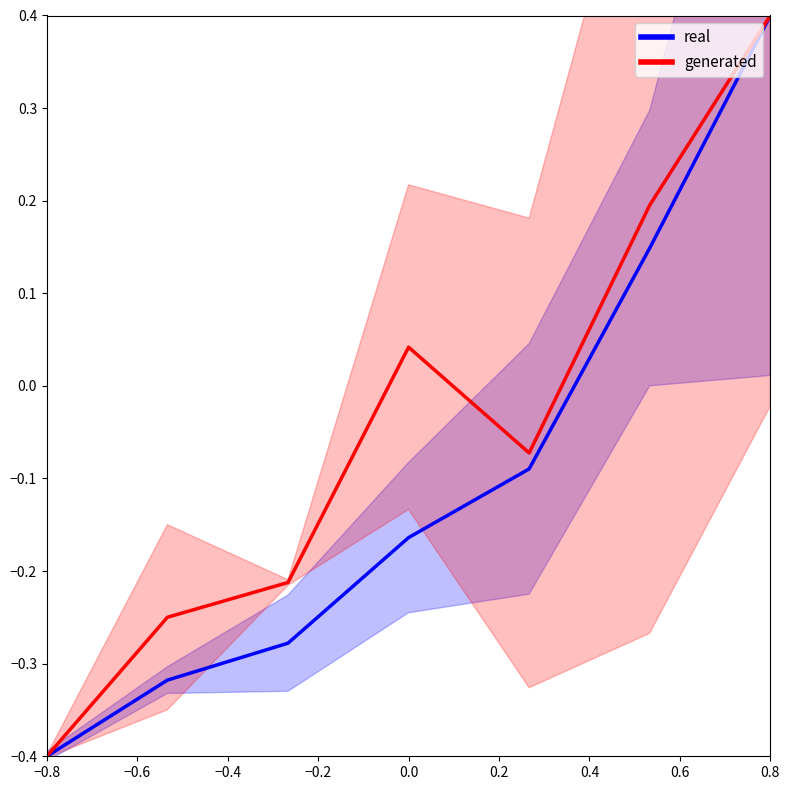

Which category has the lowest value across all series?

−0.8